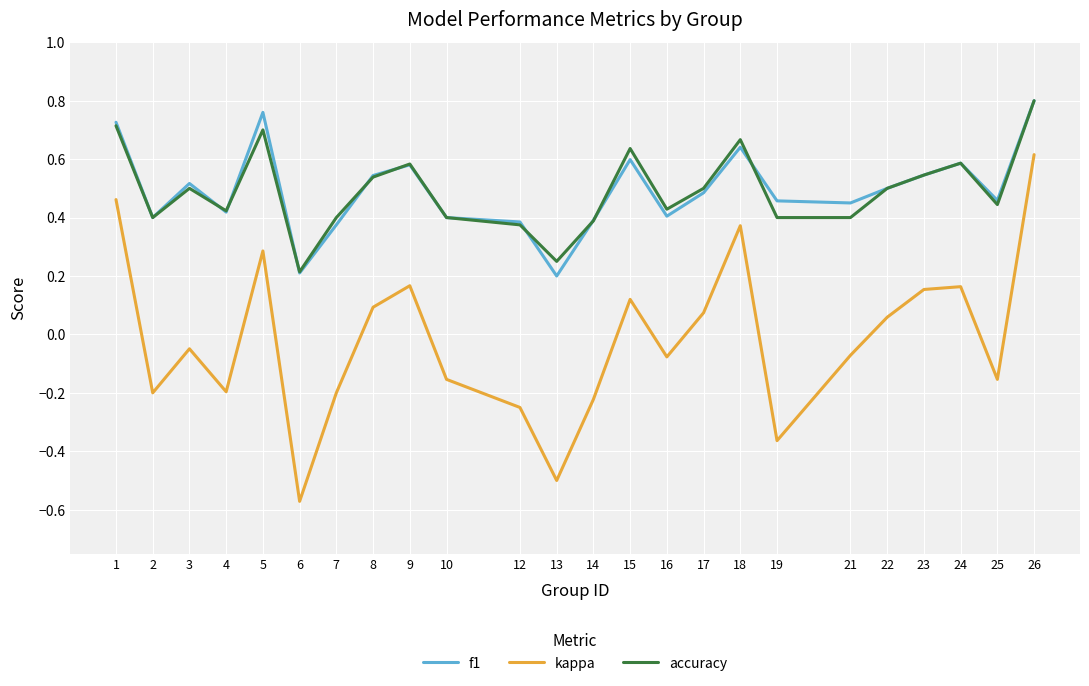

Between 9 and 12, which series saw the biggest shift?

kappa